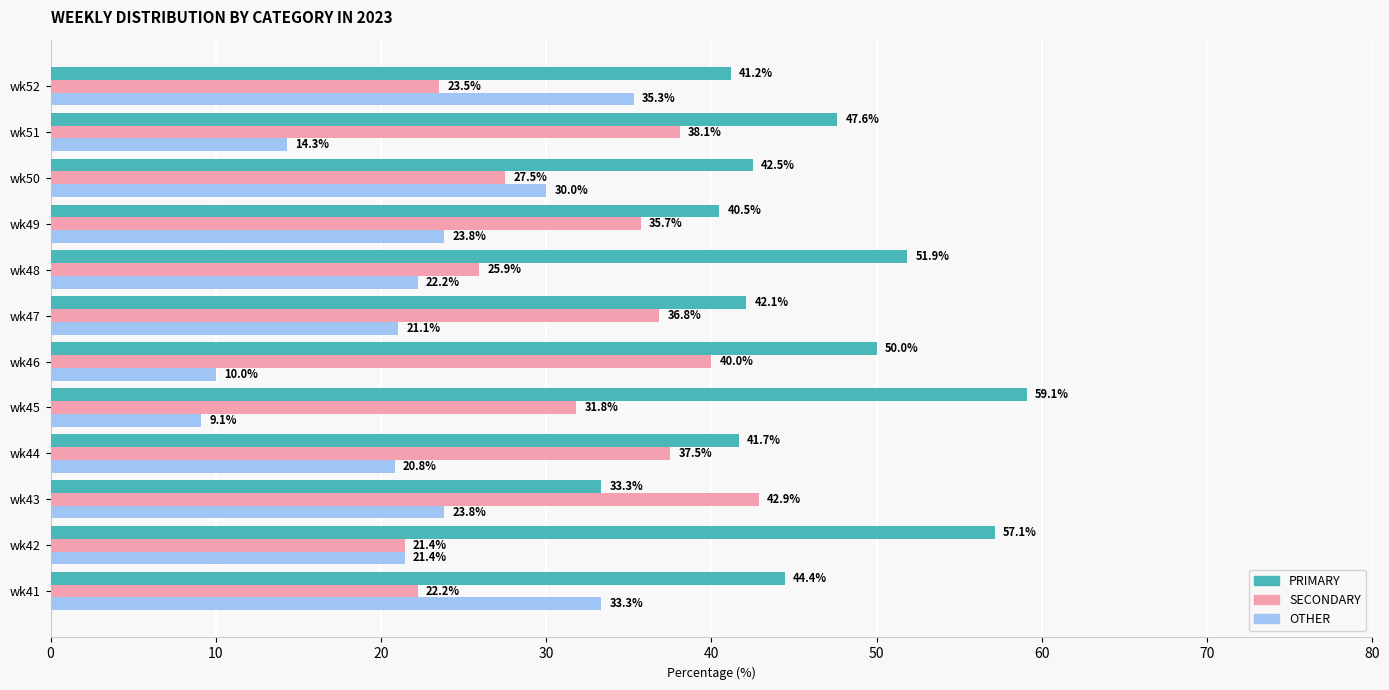

List the series in order of their peak value, highest first.

PRIMARY, SECONDARY, OTHER